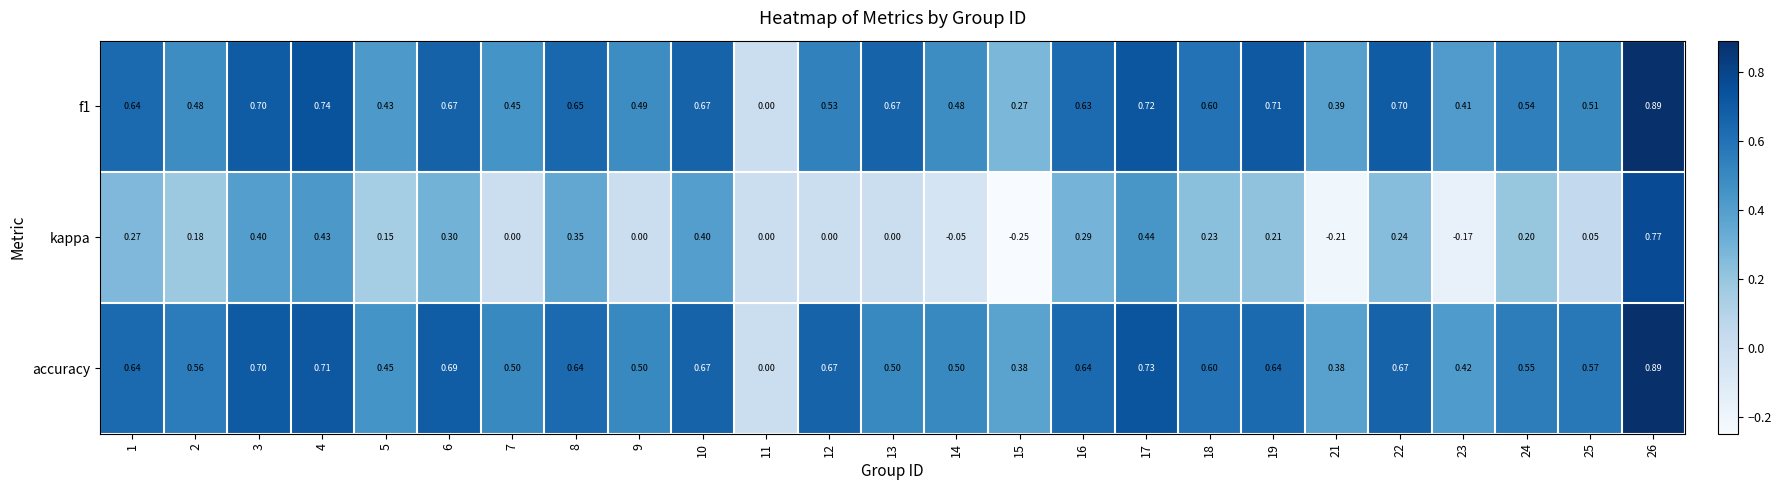

Which series has the widest spread of values?

kappa